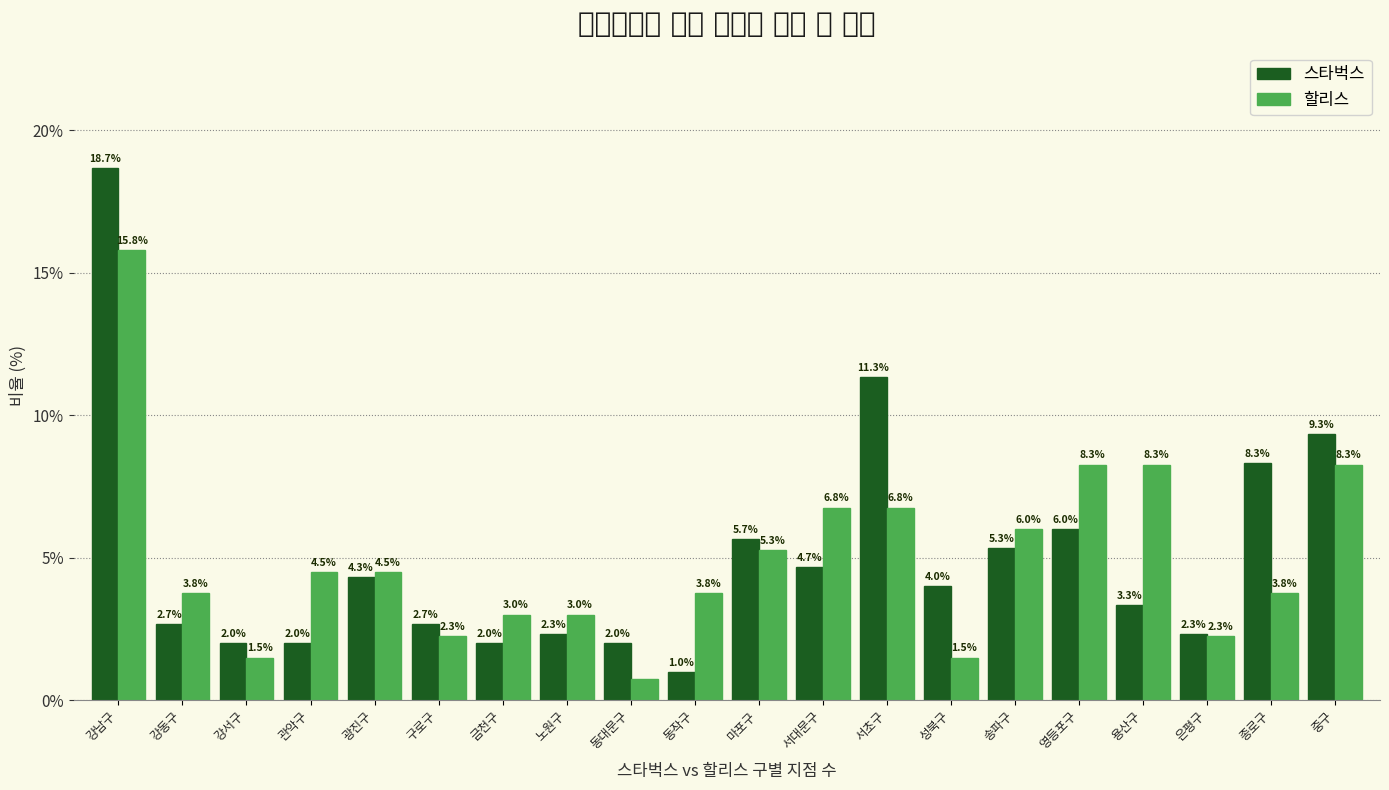

Rank the series at 성북구 from lowest to highest value.

할리스, 스타벅스